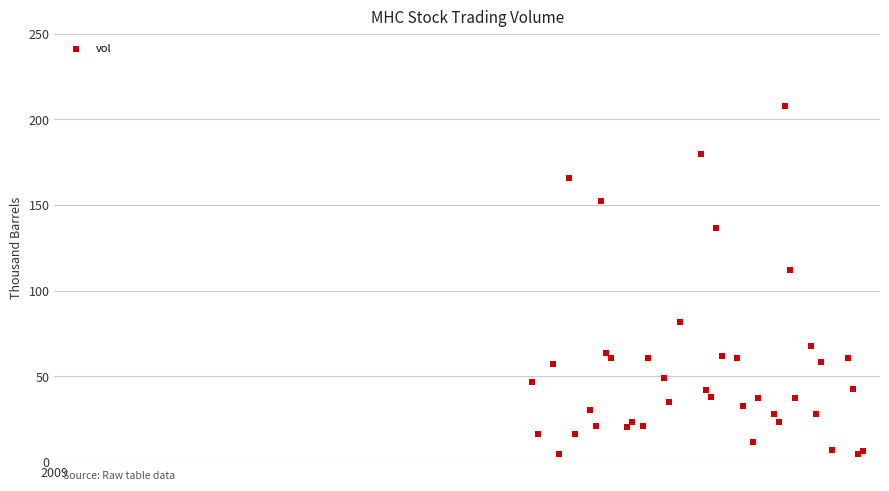

What Y value in the scatter plot is closest to 106?

112.2